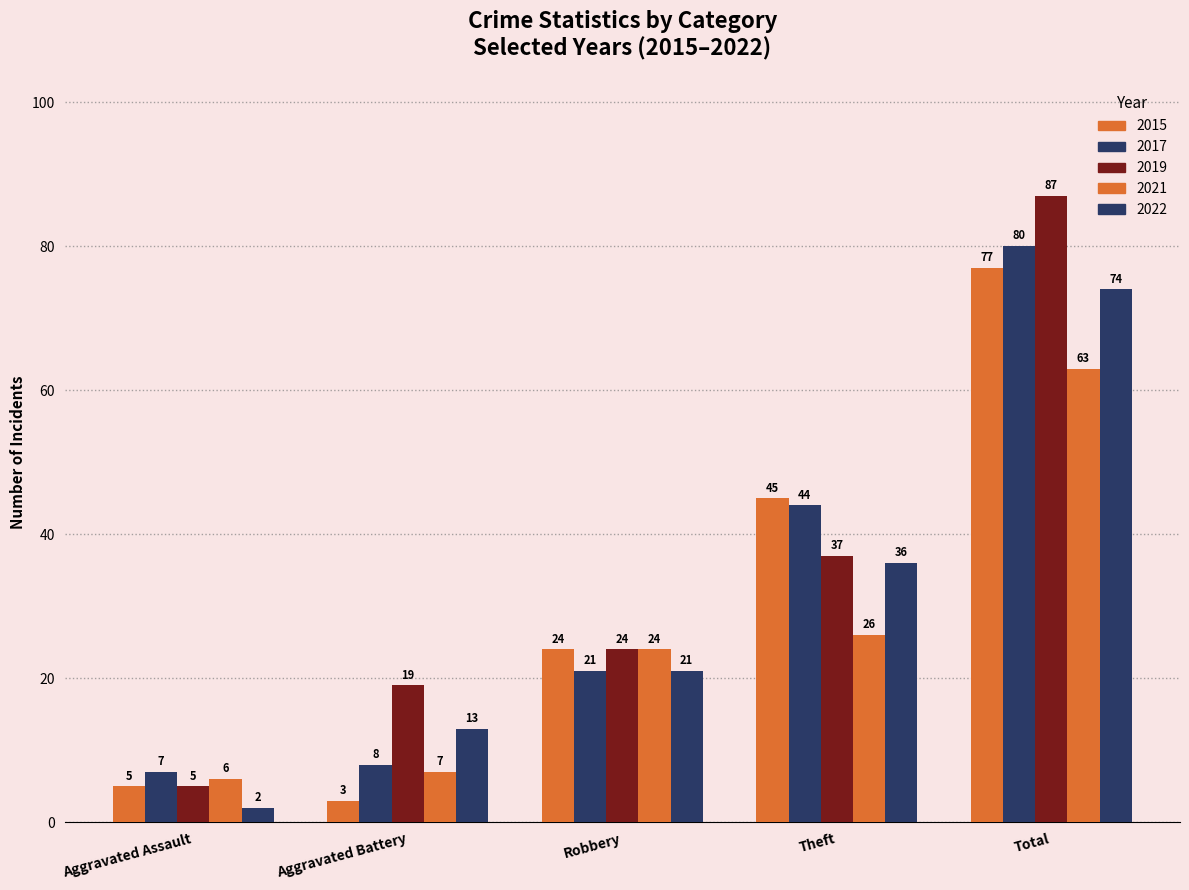

How many distinct data groups are displayed?

5